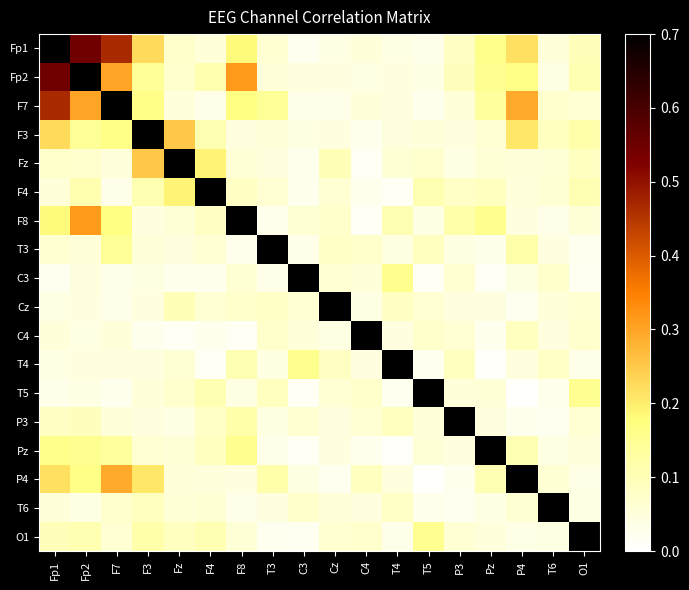

Reading left to right, transcribe all the data shown in this chart.

Fp1: Fp1=1.0	Fp2=0.5	F7=0.5	F3=0.2	Fz=0.1	F4=0.1	F8=0.2	T3=0.1	C3=0.0	Cz=0.0	C4=0.1	T4=0.0	T5=0.0	P3=0.1	Pz=0.2	P4=0.2	T6=0.1	O1=0.1
Fp2: Fp1=0.5	Fp2=1.0	F7=0.3	F3=0.1	Fz=0.1	F4=0.1	F8=0.3	T3=0.1	C3=0.0	Cz=0.0	C4=0.0	T4=0.0	T5=0.0	P3=0.1	Pz=0.2	P4=0.2	T6=0.0	O1=0.1
F7: Fp1=0.5	Fp2=0.3	F7=1.0	F3=0.2	Fz=0.1	F4=0.0	F8=0.2	T3=0.1	C3=0.0	Cz=0.0	C4=0.1	T4=0.0	T5=0.0	P3=0.1	Pz=0.1	P4=0.3	T6=0.1	O1=0.1
F3: Fp1=0.2	Fp2=0.1	F7=0.2	F3=1.0	Fz=0.2	F4=0.1	F8=0.0	T3=0.1	C3=0.0	Cz=0.0	C4=0.0	T4=0.0	T5=0.1	P3=0.0	Pz=0.1	P4=0.2	T6=0.1	O1=0.1
Fz: Fp1=0.1	Fp2=0.1	F7=0.1	F3=0.2	Fz=1.0	F4=0.2	F8=0.1	T3=0.0	C3=0.0	Cz=0.1	C4=0.0	T4=0.1	T5=0.1	P3=0.0	Pz=0.1	P4=0.1	T6=0.1	O1=0.1
F4: Fp1=0.1	Fp2=0.1	F7=0.0	F3=0.1	Fz=0.2	F4=1.0	F8=0.1	T3=0.1	C3=0.0	Cz=0.1	C4=0.0	T4=0.0	T5=0.1	P3=0.1	Pz=0.1	P4=0.1	T6=0.1	O1=0.1
F8: Fp1=0.2	Fp2=0.3	F7=0.2	F3=0.0	Fz=0.1	F4=0.1	F8=1.0	T3=0.0	C3=0.1	Cz=0.1	C4=0.0	T4=0.1	T5=0.0	P3=0.1	Pz=0.2	P4=0.0	T6=0.0	O1=0.1
T3: Fp1=0.1	Fp2=0.1	F7=0.1	F3=0.1	Fz=0.0	F4=0.1	F8=0.0	T3=1.0	C3=0.0	Cz=0.1	C4=0.1	T4=0.0	T5=0.1	P3=0.0	Pz=0.0	P4=0.1	T6=0.0	O1=0.0
C3: Fp1=0.0	Fp2=0.0	F7=0.0	F3=0.0	Fz=0.0	F4=0.0	F8=0.1	T3=0.0	C3=1.0	Cz=0.1	C4=0.1	T4=0.2	T5=0.0	P3=0.1	Pz=0.0	P4=0.0	T6=0.1	O1=0.0
Cz: Fp1=0.0	Fp2=0.0	F7=0.0	F3=0.0	Fz=0.1	F4=0.1	F8=0.1	T3=0.1	C3=0.1	Cz=1.0	C4=0.0	T4=0.1	T5=0.1	P3=0.0	Pz=0.0	P4=0.0	T6=0.1	O1=0.1
C4: Fp1=0.1	Fp2=0.0	F7=0.1	F3=0.0	Fz=0.0	F4=0.0	F8=0.0	T3=0.1	C3=0.1	Cz=0.0	C4=1.0	T4=0.0	T5=0.1	P3=0.1	Pz=0.0	P4=0.1	T6=0.0	O1=0.1
T4: Fp1=0.0	Fp2=0.0	F7=0.0	F3=0.0	Fz=0.1	F4=0.0	F8=0.1	T3=0.0	C3=0.2	Cz=0.1	C4=0.0	T4=1.0	T5=0.0	P3=0.1	Pz=0.0	P4=0.0	T6=0.1	O1=0.0
T5: Fp1=0.0	Fp2=0.0	F7=0.0	F3=0.1	Fz=0.1	F4=0.1	F8=0.0	T3=0.1	C3=0.0	Cz=0.1	C4=0.1	T4=0.0	T5=1.0	P3=0.1	Pz=0.1	P4=0.0	T6=0.0	O1=0.2
P3: Fp1=0.1	Fp2=0.1	F7=0.1	F3=0.0	Fz=0.0	F4=0.1	F8=0.1	T3=0.0	C3=0.1	Cz=0.0	C4=0.1	T4=0.1	T5=0.1	P3=1.0	Pz=0.0	P4=0.0	T6=0.0	O1=0.1
Pz: Fp1=0.2	Fp2=0.2	F7=0.1	F3=0.1	Fz=0.1	F4=0.1	F8=0.2	T3=0.0	C3=0.0	Cz=0.0	C4=0.0	T4=0.0	T5=0.1	P3=0.0	Pz=1.0	P4=0.1	T6=0.0	O1=0.1
P4: Fp1=0.2	Fp2=0.2	F7=0.3	F3=0.2	Fz=0.1	F4=0.1	F8=0.0	T3=0.1	C3=0.0	Cz=0.0	C4=0.1	T4=0.0	T5=0.0	P3=0.0	Pz=0.1	P4=1.0	T6=0.1	O1=0.0
T6: Fp1=0.1	Fp2=0.0	F7=0.1	F3=0.1	Fz=0.1	F4=0.1	F8=0.0	T3=0.0	C3=0.1	Cz=0.1	C4=0.0	T4=0.1	T5=0.0	P3=0.0	Pz=0.0	P4=0.1	T6=1.0	O1=0.0
O1: Fp1=0.1	Fp2=0.1	F7=0.1	F3=0.1	Fz=0.1	F4=0.1	F8=0.1	T3=0.0	C3=0.0	Cz=0.1	C4=0.1	T4=0.0	T5=0.2	P3=0.1	Pz=0.1	P4=0.0	T6=0.0	O1=1.0